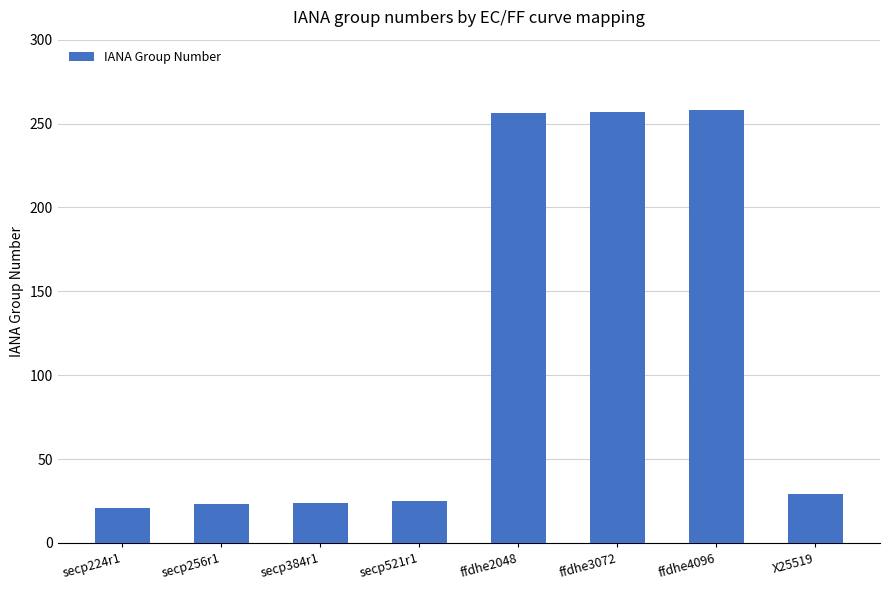

Does the chart contain any negative values?

No